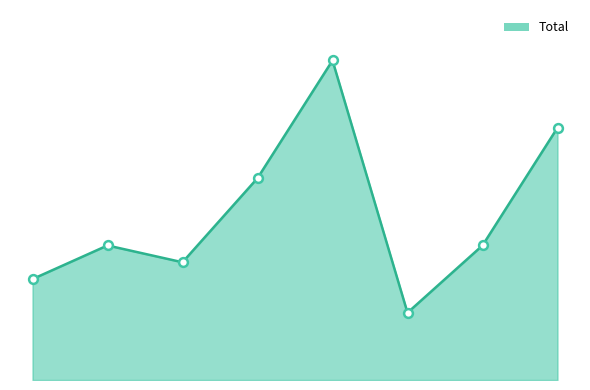

Does the chart have visible grid lines?

No